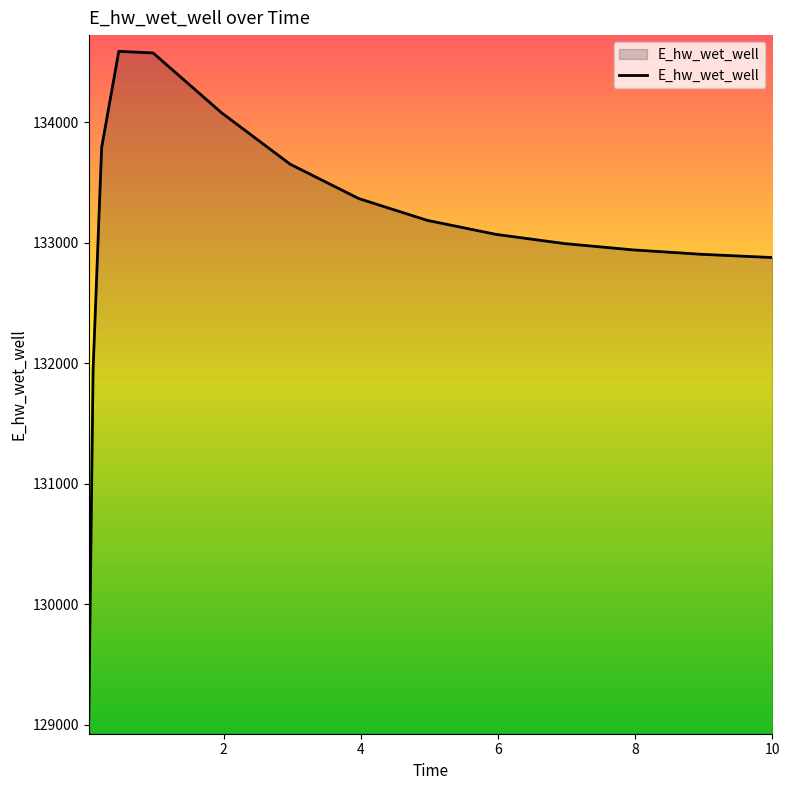

How many lines are shown in the chart?

1